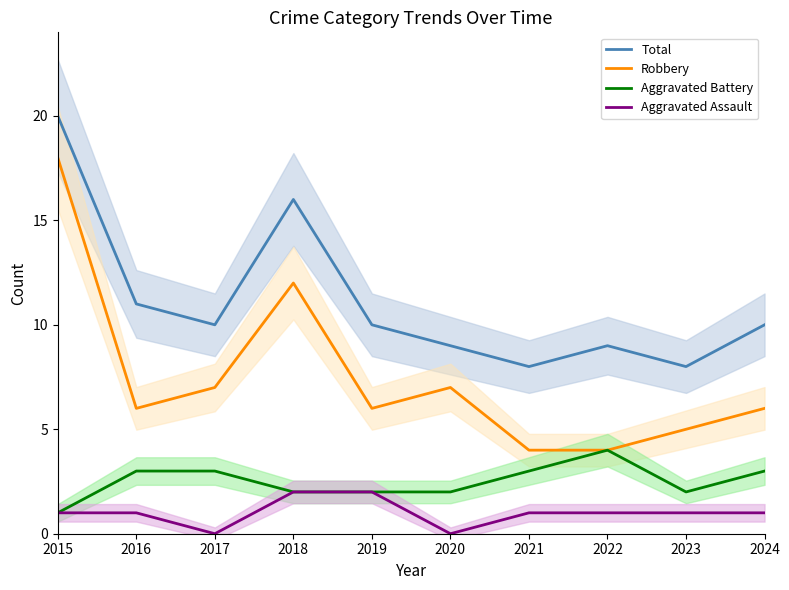

Reading left to right, extract all data points from this chart.

Total: 2015=20	2016=11	2017=10	2018=16	2019=10	2020=9	2021=8	2022=9	2023=8	2024=10
Robbery: 2015=18	2016=6	2017=7	2018=12	2019=6	2020=7	2021=4	2022=4	2023=5	2024=6
Aggravated Battery: 2015=1	2016=3	2017=3	2018=2	2019=2	2020=2	2021=3	2022=4	2023=2	2024=3
Aggravated Assault: 2015=1	2016=1	2017=0	2018=2	2019=2	2020=0	2021=1	2022=1	2023=1	2024=1